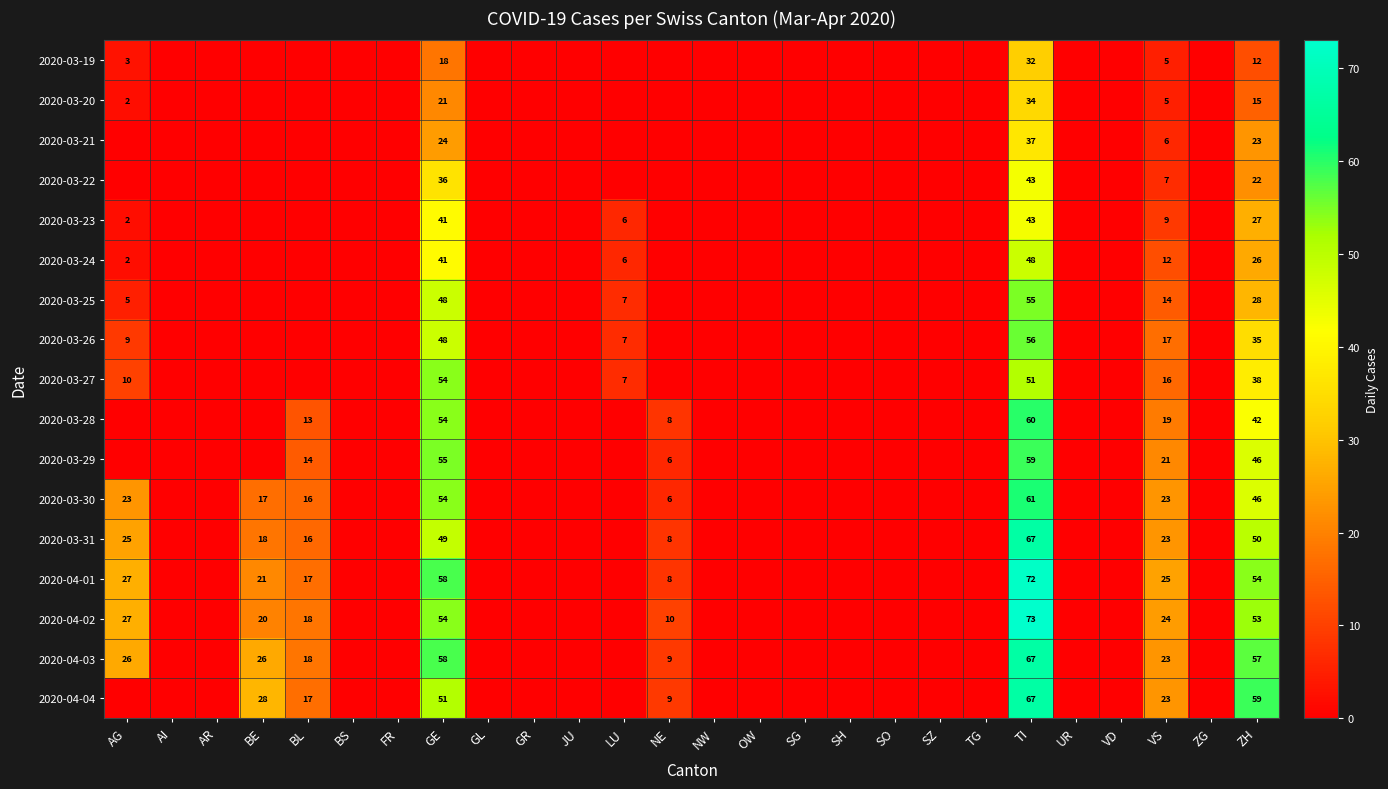

The 2020-03-23 series shows 43 at TI. True or false?

True